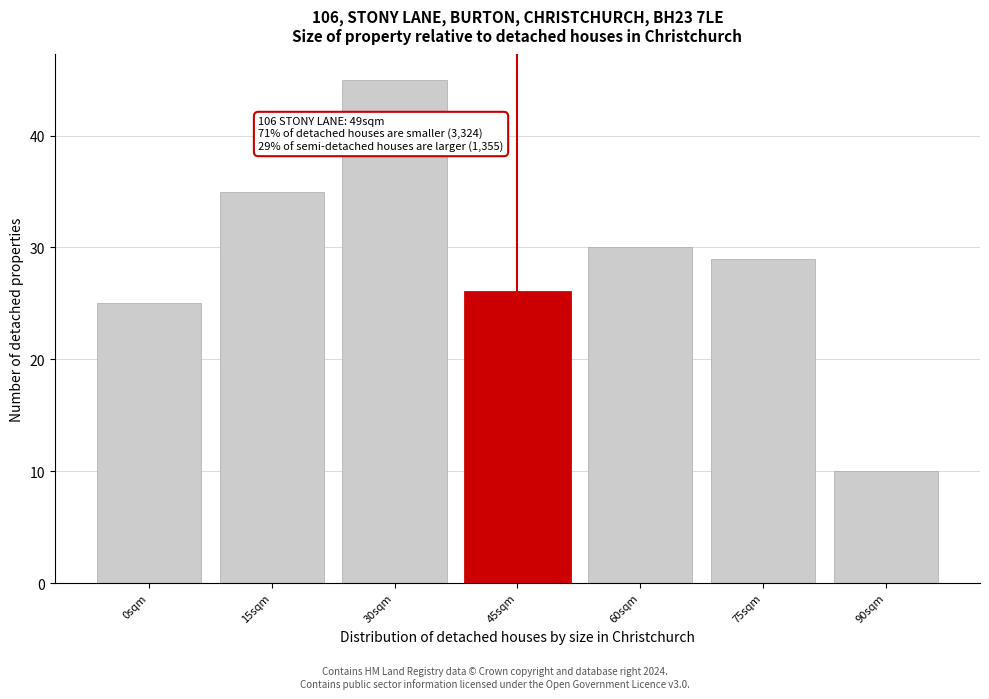

Reading left to right, list all the values displayed in this chart.

25	35	45	26	30	29	10